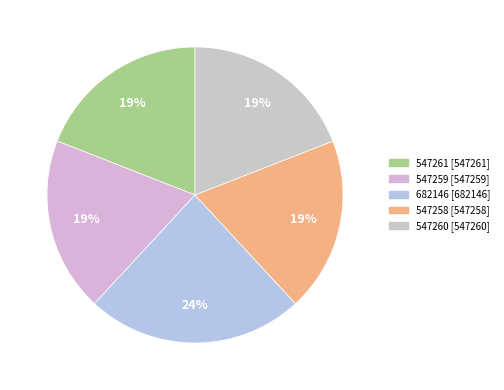

Is there a majority slice in this chart?

No